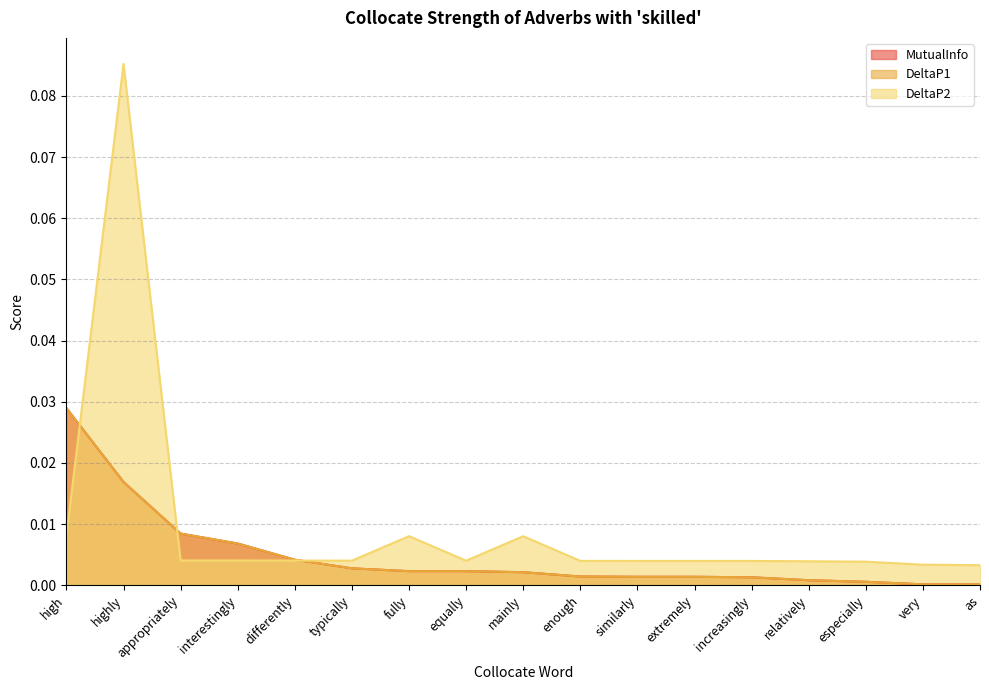

True or false: DeltaP2 and MutualInfo intersect in this chart.

True